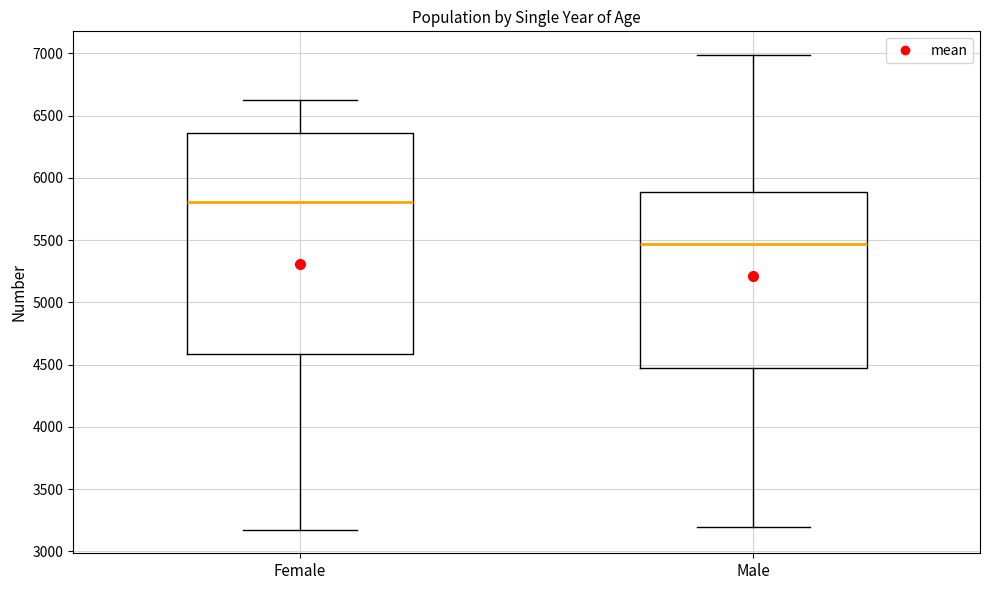

Which box is the tallest, from its lower edge to its upper edge?

Female